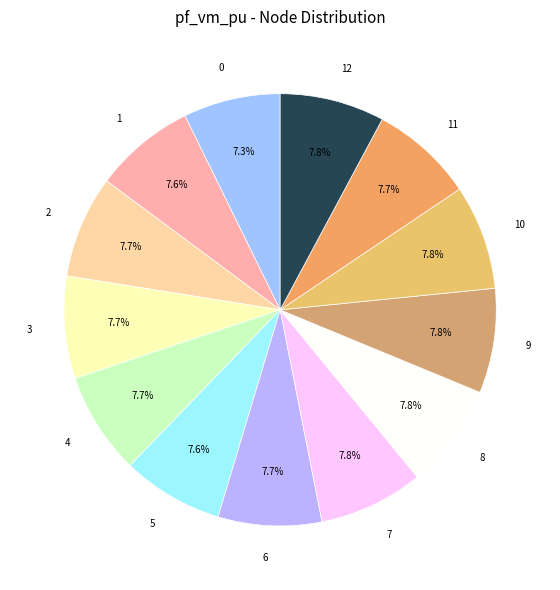

How many segments does this pie chart have?

13